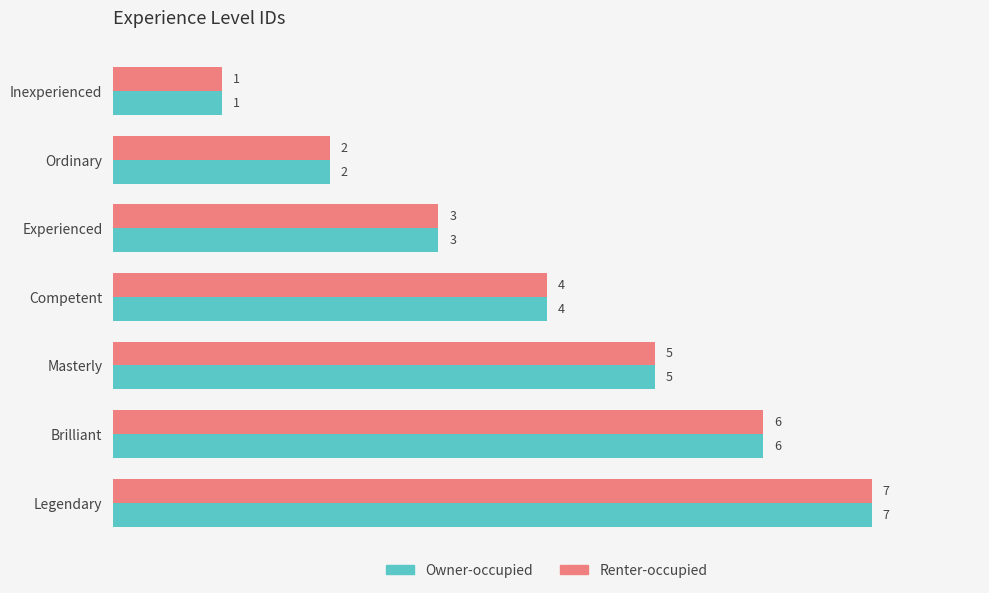

Is it true that Owner-occupied equals 6 at Brilliant?

True